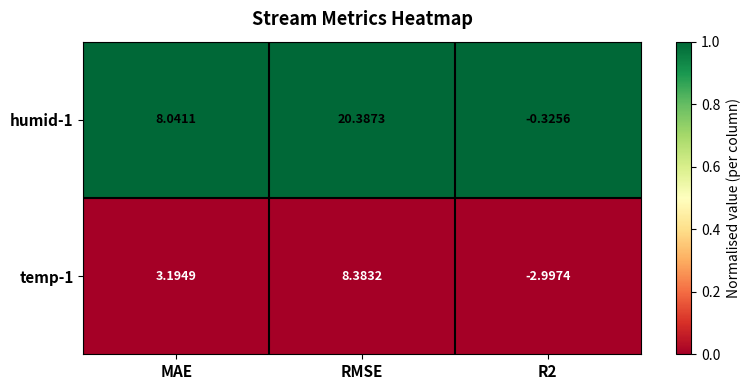

At which category is the sum across all series the highest?

RMSE